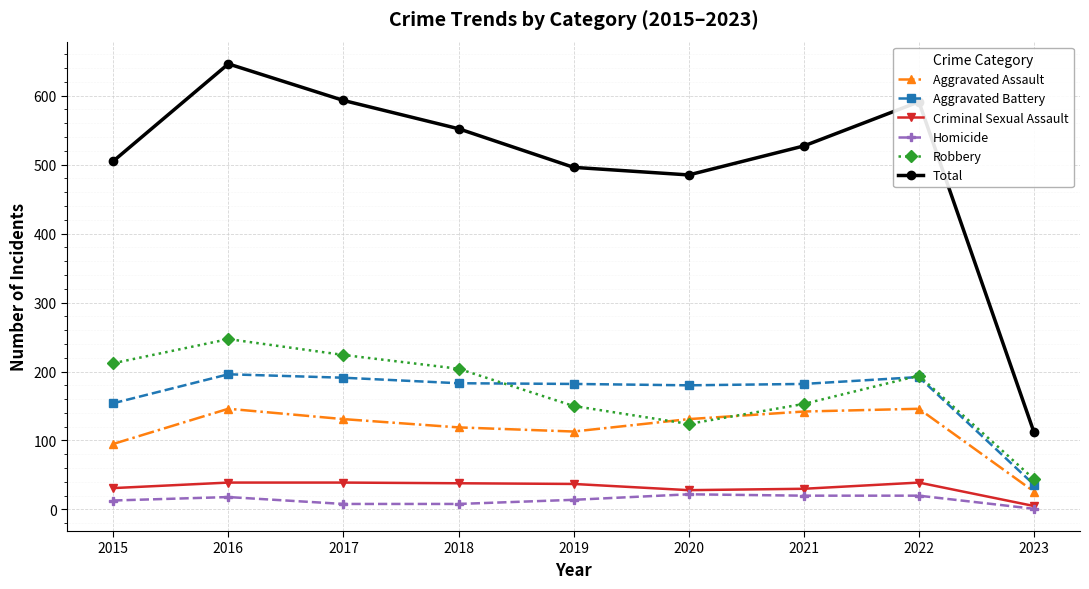

The value of Criminal Sexual Assault at 2015 is 31. True or false?

True